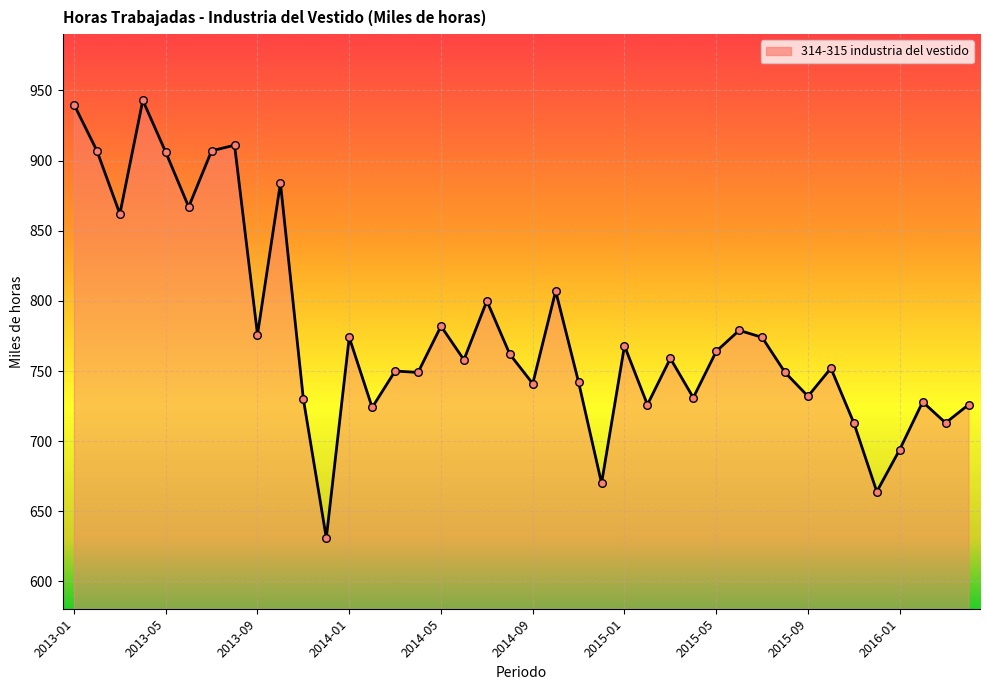

What is the difference between the maximum and minimum values?

312